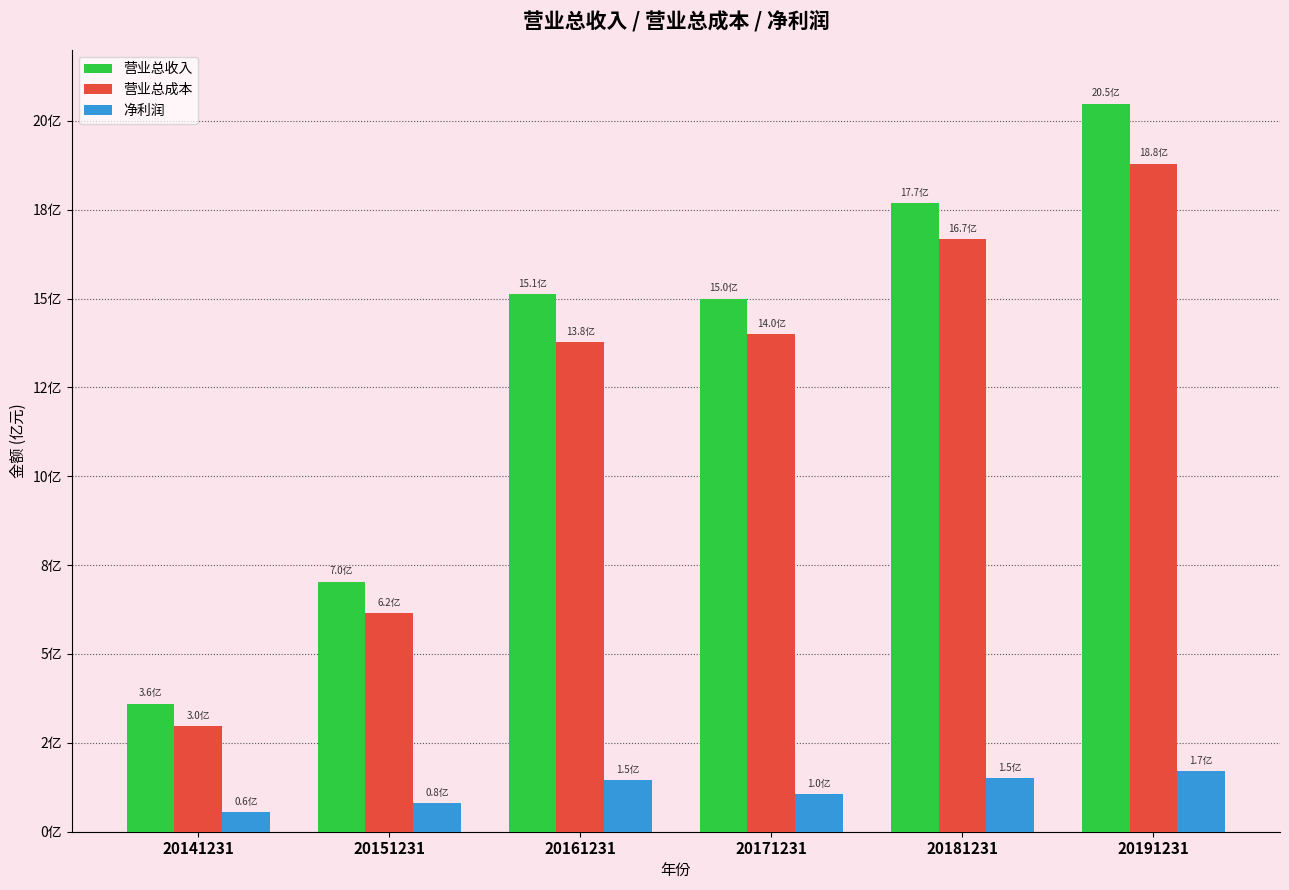

Rank the categories by 净利润 value from lowest to highest.

20141231, 20151231, 20171231, 20161231, 20181231, 20191231